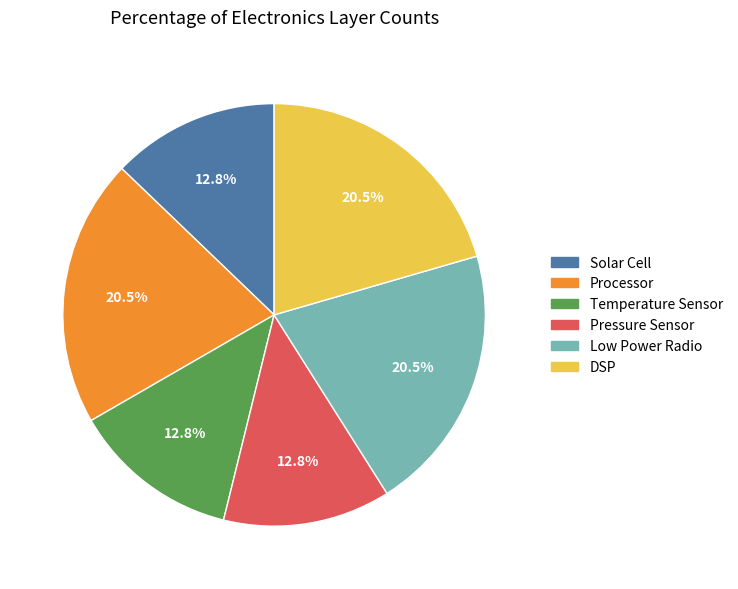

Is there a majority slice in this chart?

No